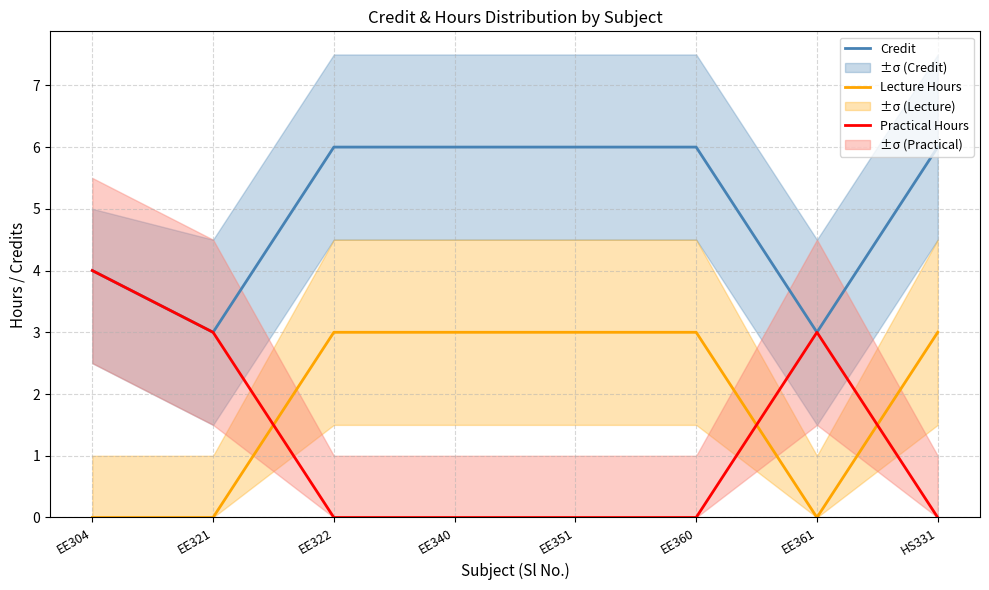

At which category does Lecture Hours reach its first local valley?

EE361